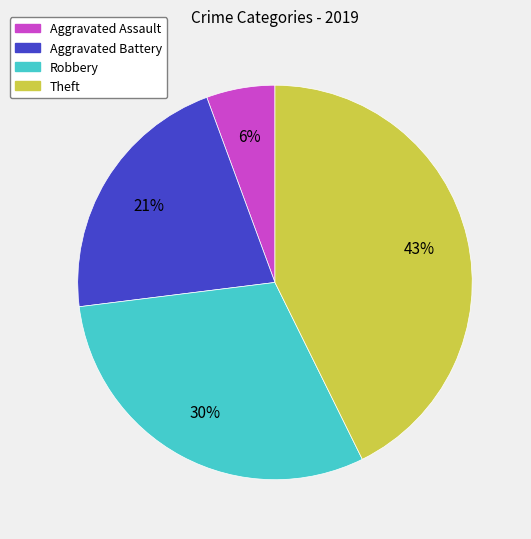

Rank the categories by value from highest to lowest.

Theft, Robbery, Aggravated Battery, Aggravated Assault